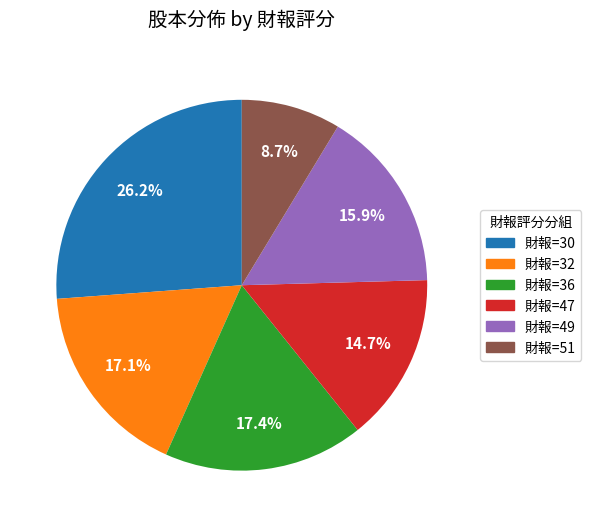

Is there any slice that represents more than half of the pie?

No